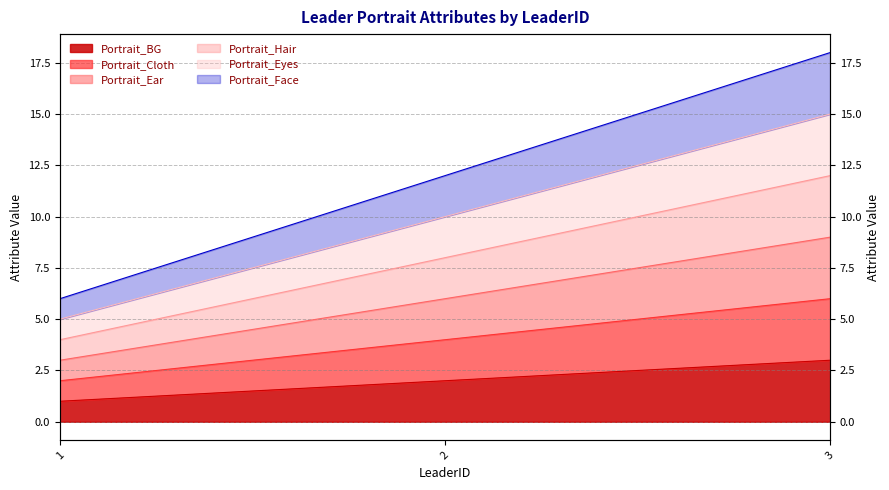

Read the Portrait_Hair value at 3.

12